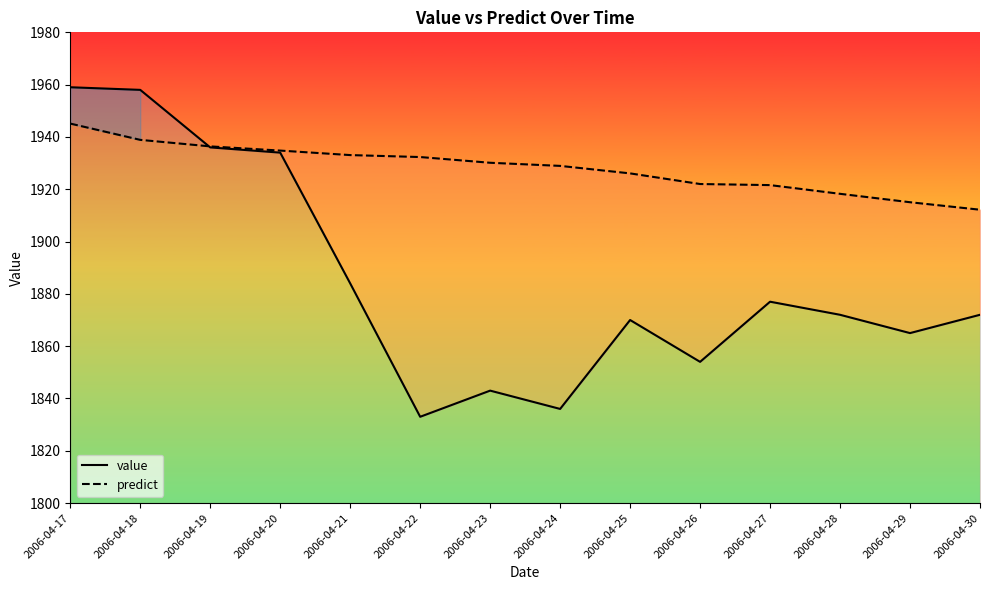

True or false: predict has more than 1 interior local peaks.

False